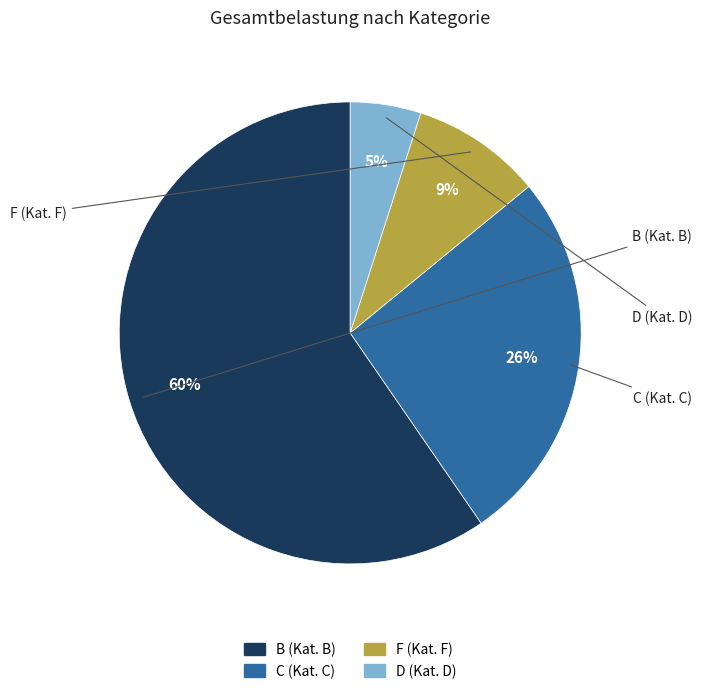

Which category has the smallest portion of the pie?

D (Kat. D)